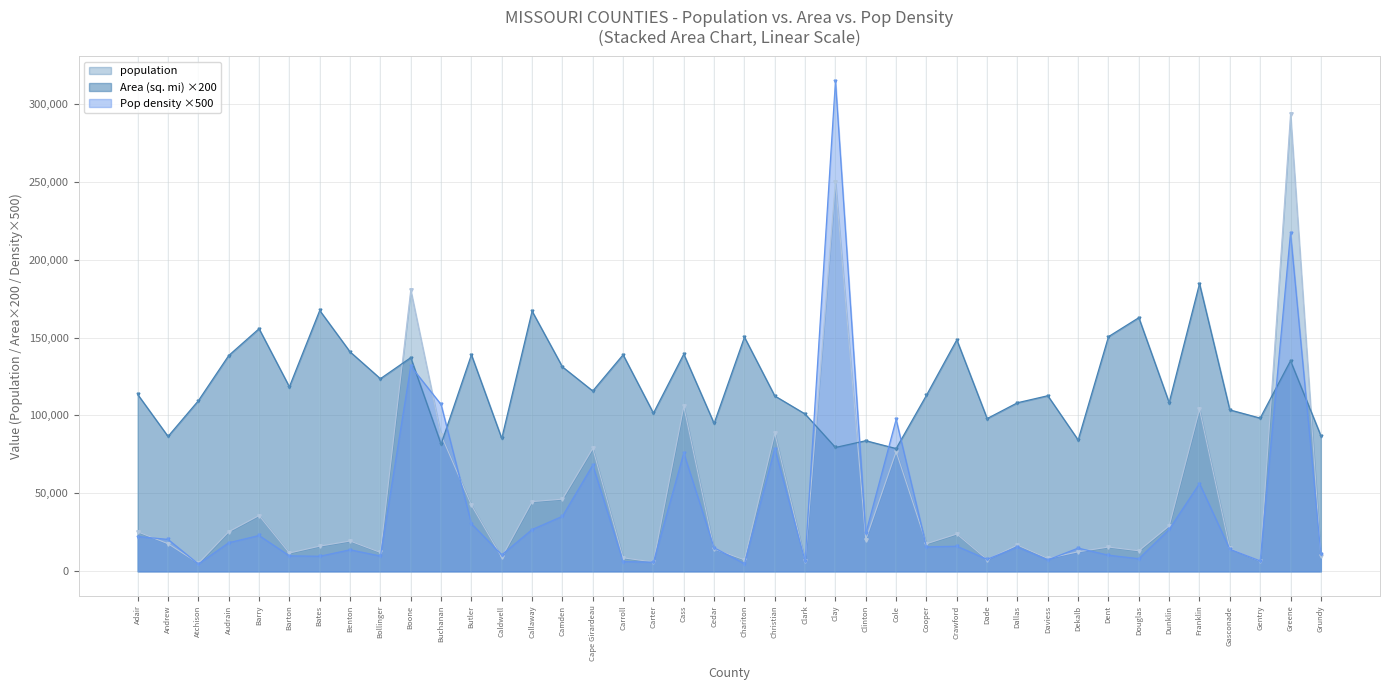

Where does the Pop density series first go above 15680?

Adair